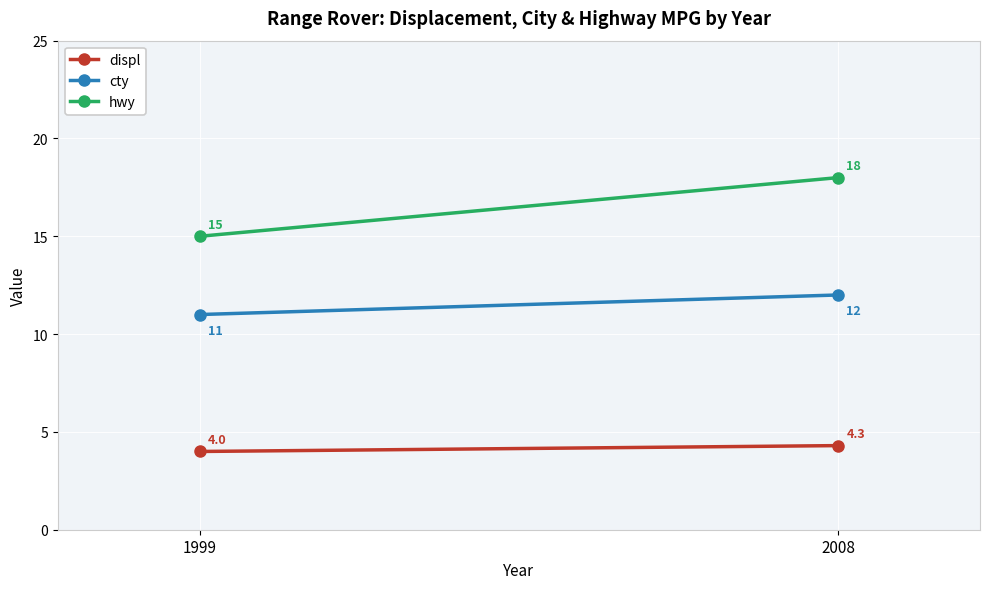

What is the difference between the maximum and minimum values in the displ series?

0.3